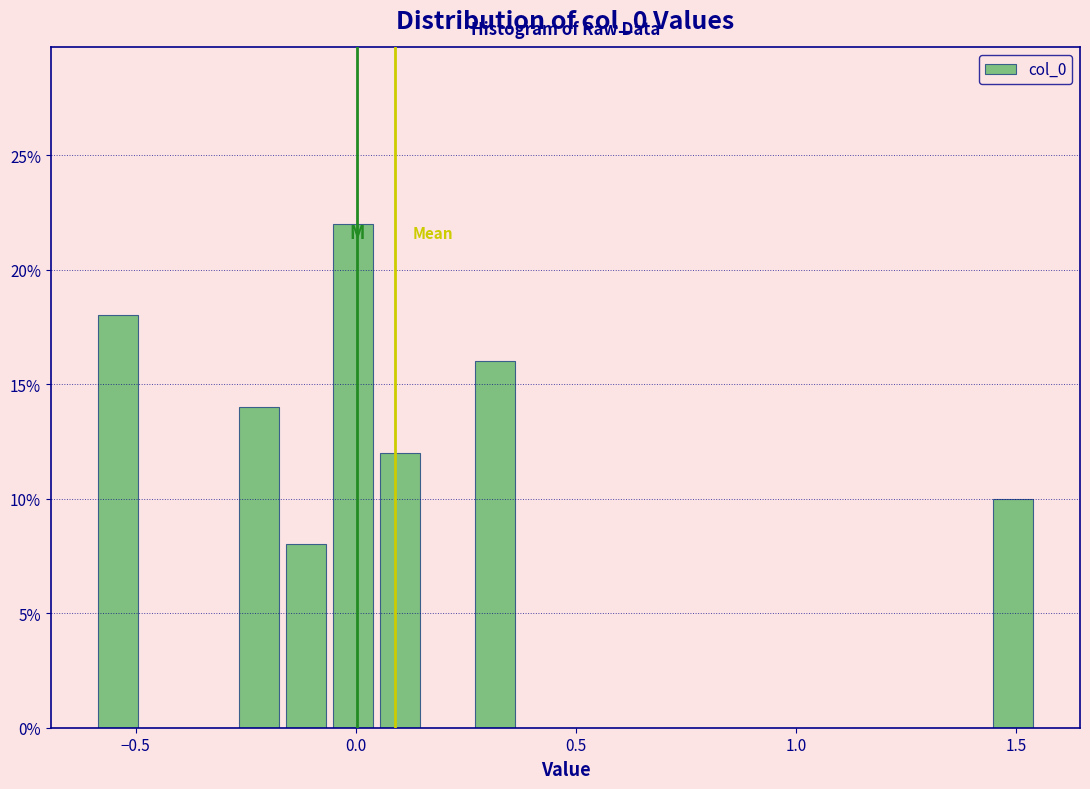

Around what value on the x-axis is the tallest bar? Give the approximate position of its centre, as read against the axis.

0.00